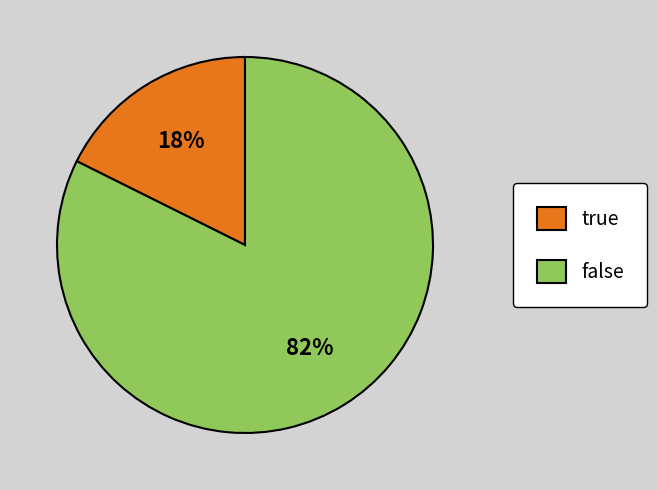

Is there a majority slice in this chart?

Yes